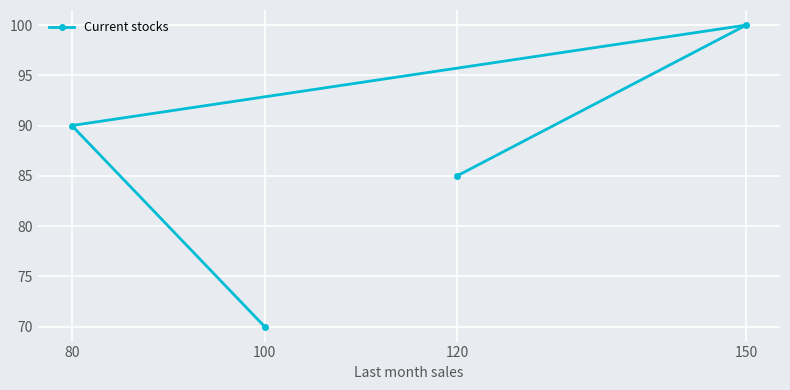

The chart shows a value of 70 at 100. True or false?

True